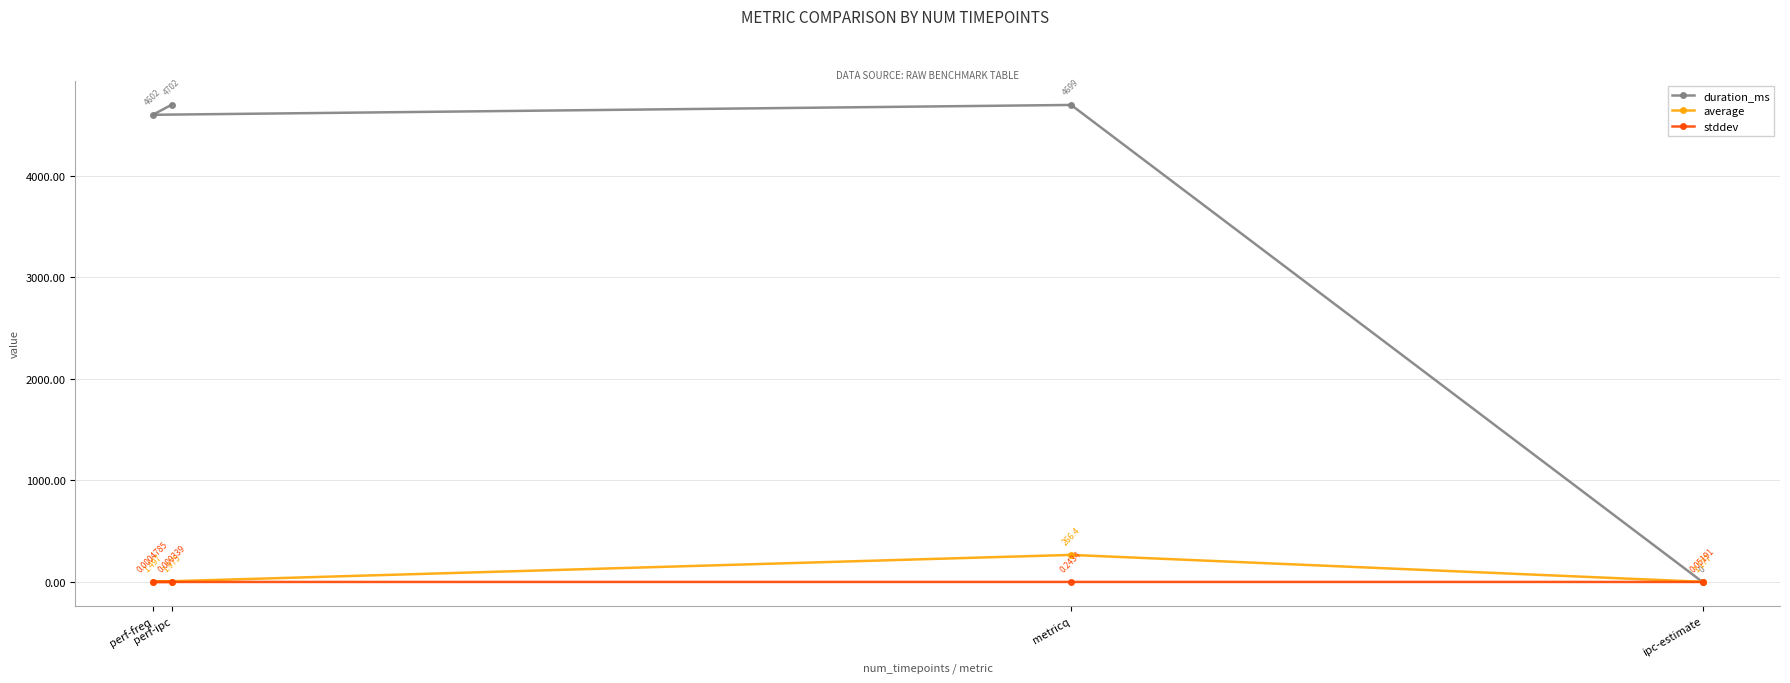

At which label does duration_ms reach its minimum?

ipc-estimate